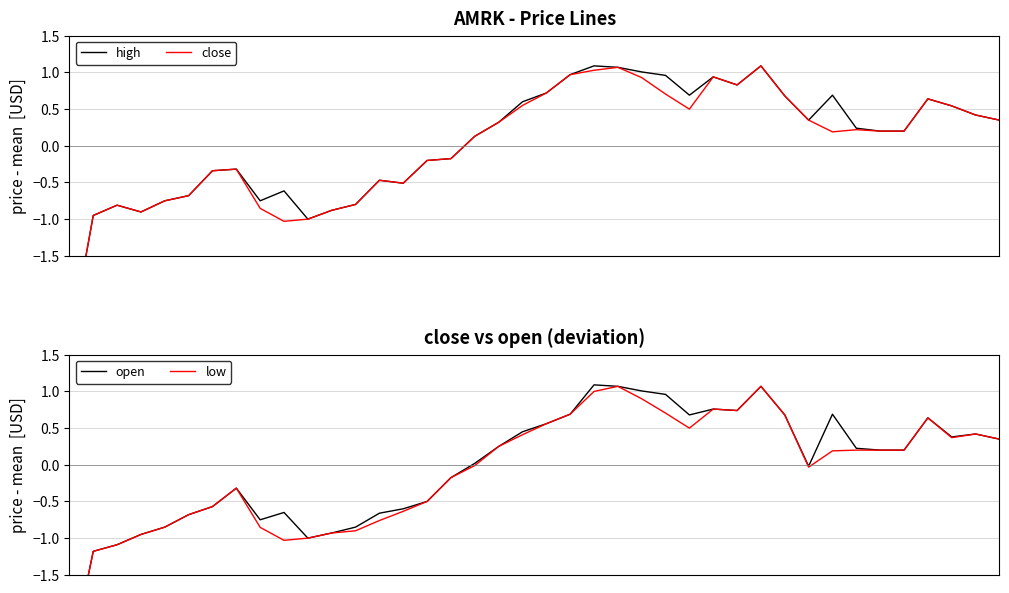

Reading left to right, extract all data points from this chart.

high: 0=-2.8	1=-1.0	2=-0.8	3=-0.9	4=-0.8	5=-0.7	6=-0.3	7=-0.3	8=-0.8	9=-0.6	10=-1.0	11=-0.9	12=-0.8	13=-0.5	14=-0.5	15=-0.2	16=-0.2	17=0.1	18=0.3	19=0.6	20=0.7	21=1.0	22=1.1	23=1.1	24=1.0	25=1.0	26=0.7	27=0.9	28=0.8	29=1.1	30=0.7	31=0.3	32=0.7	33=0.2	34=0.2	35=0.2	36=0.6	37=0.5	38=0.4	39=0.3
close: 0=-2.8	1=-1.0	2=-0.8	3=-0.9	4=-0.8	5=-0.7	6=-0.3	7=-0.3	8=-0.9	9=-1.0	10=-1.0	11=-0.9	12=-0.8	13=-0.5	14=-0.5	15=-0.2	16=-0.2	17=0.1	18=0.3	19=0.5	20=0.7	21=1.0	22=1.0	23=1.1	24=0.9	25=0.7	26=0.5	27=0.9	28=0.8	29=1.1	30=0.7	31=0.3	32=0.2	33=0.2	34=0.2	35=0.2	36=0.6	37=0.5	38=0.4	39=0.3
open: 0=-2.8	1=-1.2	2=-1.1	3=-1.0	4=-0.9	5=-0.7	6=-0.6	7=-0.3	8=-0.8	9=-0.7	10=-1.0	11=-0.9	12=-0.9	13=-0.7	14=-0.6	15=-0.5	16=-0.2	17=0.0	18=0.2	19=0.4	20=0.6	21=0.7	22=1.1	23=1.1	24=1.0	25=1.0	26=0.7	27=0.8	28=0.7	29=1.1	30=0.7	31=-0.0	32=0.7	33=0.2	34=0.2	35=0.2	36=0.6	37=0.4	38=0.4	39=0.3
low: 0=-2.8	1=-1.2	2=-1.1	3=-1.0	4=-0.9	5=-0.7	6=-0.6	7=-0.3	8=-0.9	9=-1.0	10=-1.0	11=-0.9	12=-0.9	13=-0.8	14=-0.6	15=-0.5	16=-0.2	17=-0.0	18=0.2	19=0.4	20=0.6	21=0.7	22=1.0	23=1.1	24=0.9	25=0.7	26=0.5	27=0.8	28=0.7	29=1.1	30=0.7	31=-0.0	32=0.2	33=0.2	34=0.2	35=0.2	36=0.6	37=0.4	38=0.4	39=0.3